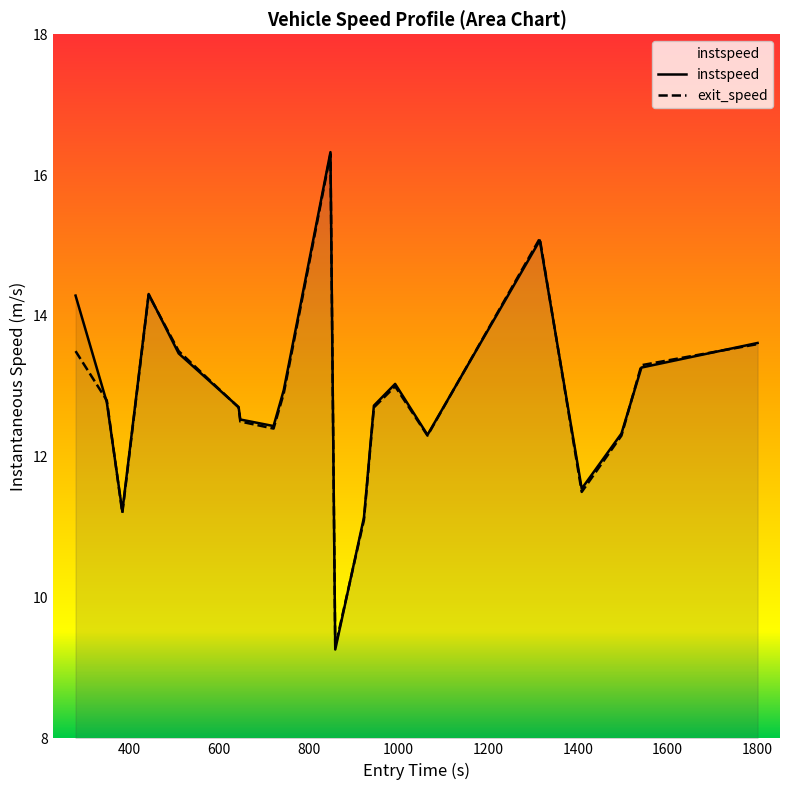

What is the difference between the maximum and minimum values in the instspeed series?

7.1